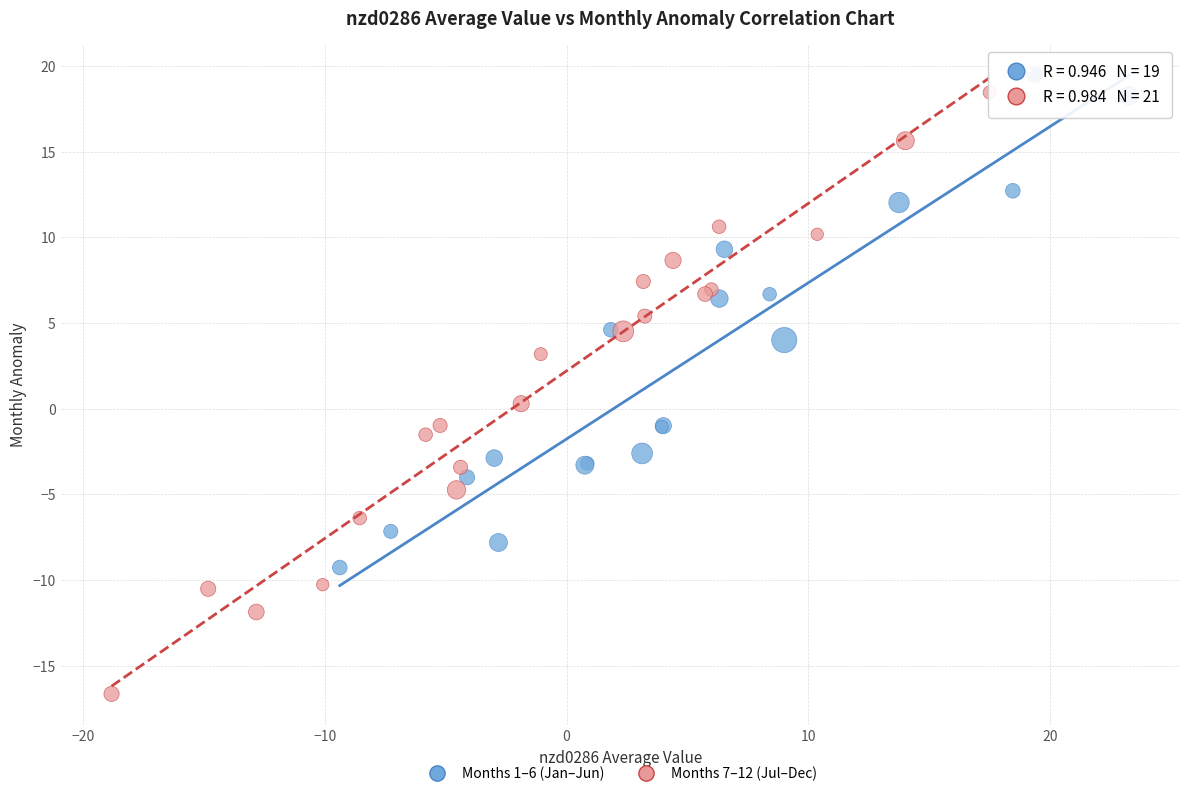

Which series reaches the maximum Y coordinate?

Months 1–6 (Jan–Jun)